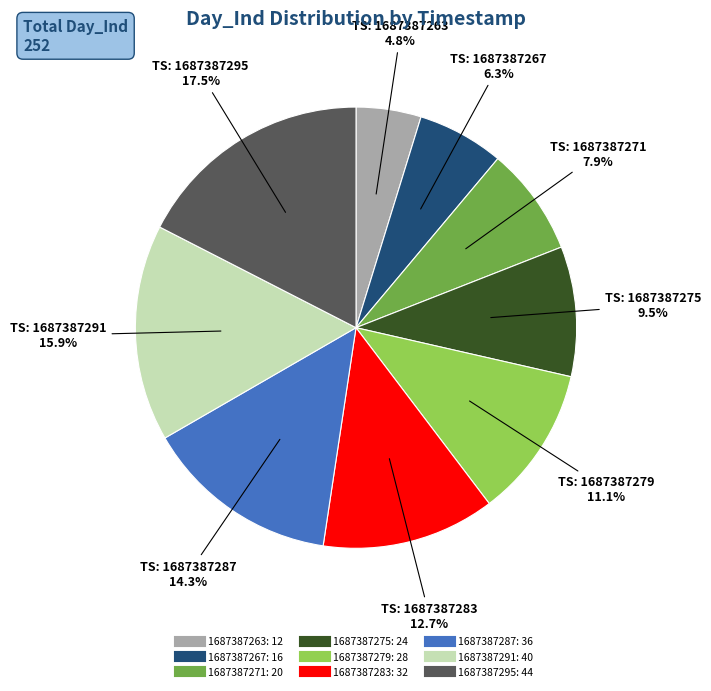

What is the total percentage of 1687387291 and 1687387271?

23.8%